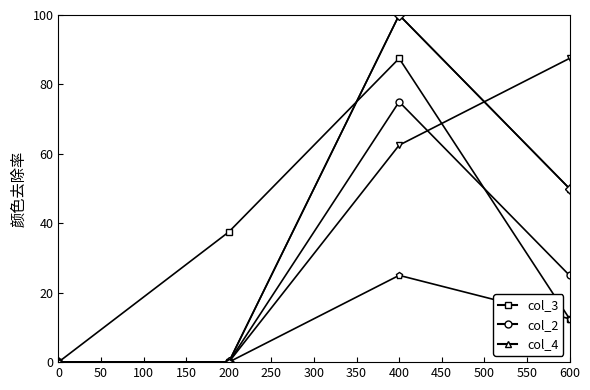

Does the chart have visible grid lines?

No